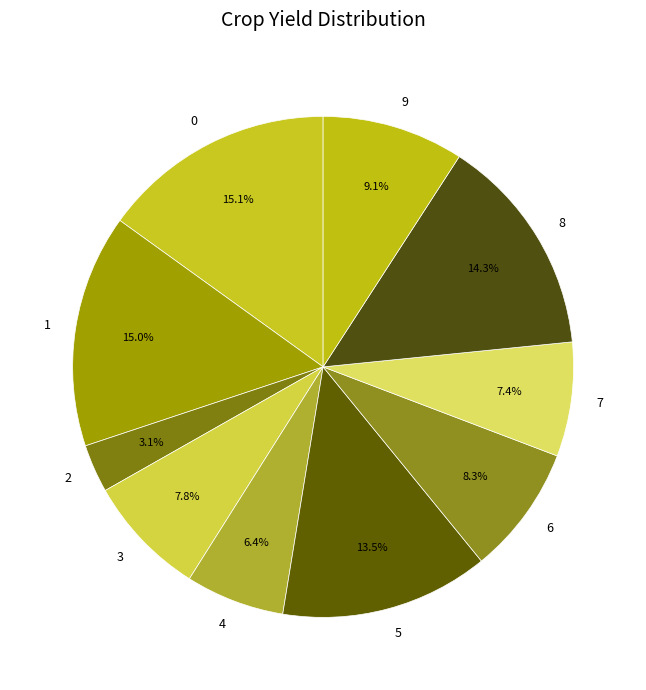

Count the number of slices in the pie.

10